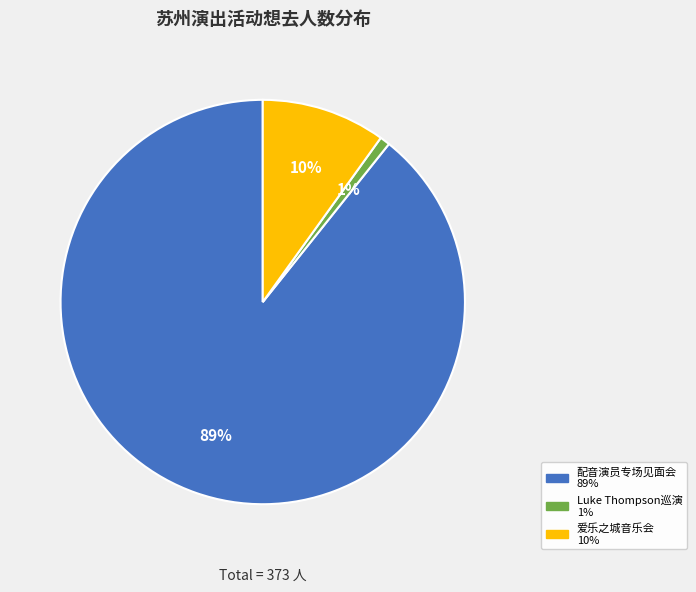

Is there a majority slice in this chart?

Yes